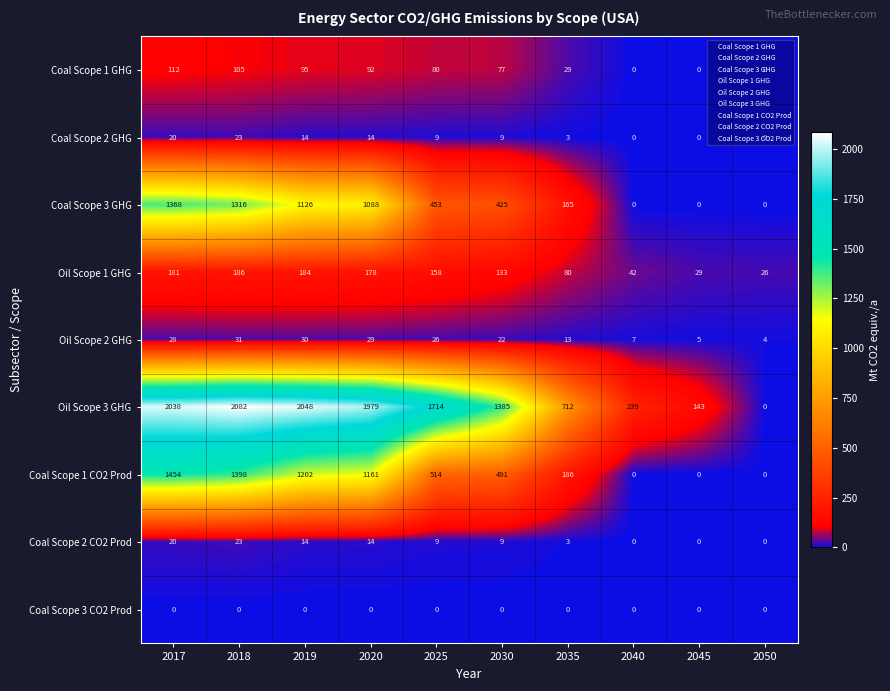

Which series has the largest range (max minus min)?

Oil Scope 3 GHG